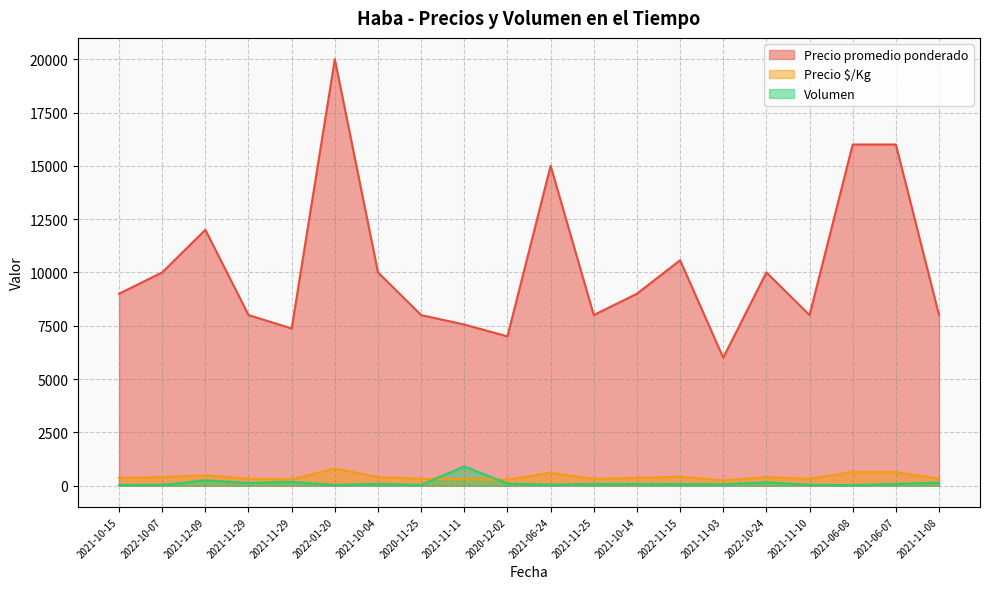

At 2021-11-08, list the series in order from smallest to largest.

Volumen, Precio $/Kg, Precio promedio ponderado